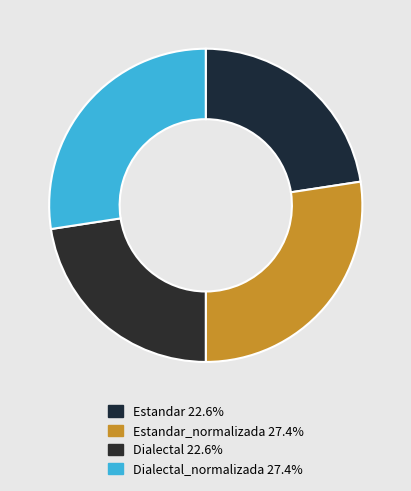

How many segments does this pie chart have?

4